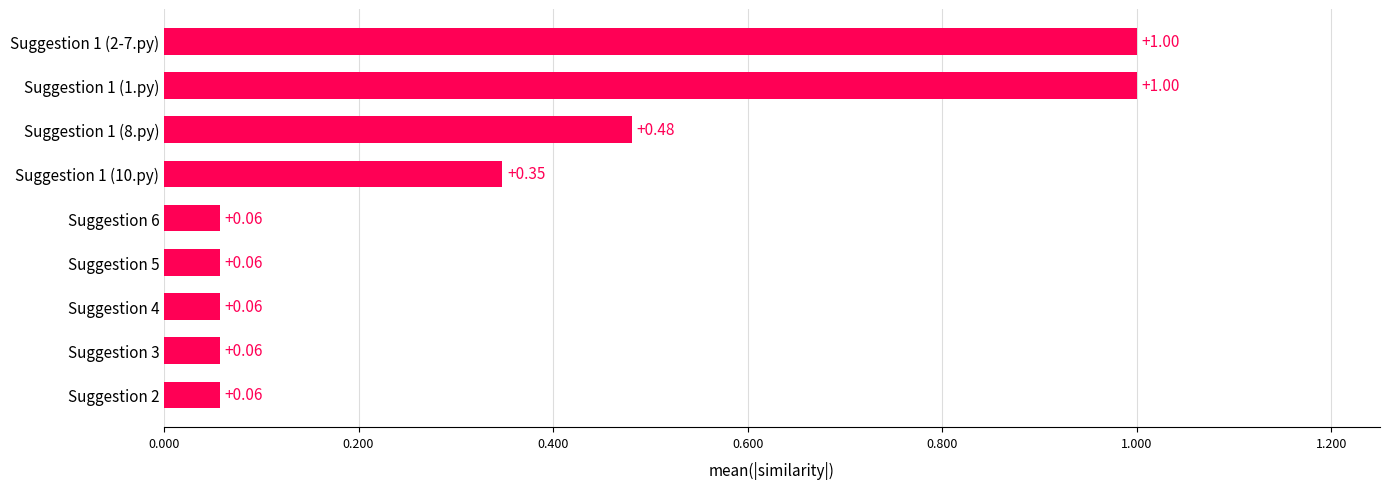

Between Suggestion 1 (1.py) and Suggestion 2, which is larger?

Suggestion 1 (1.py)